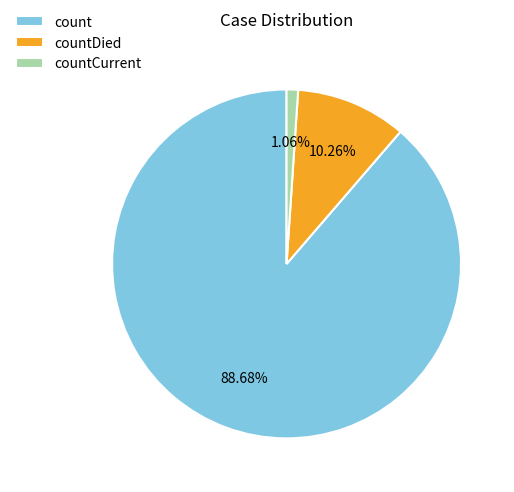

Rank the categories by value from highest to lowest.

count, countDied, countCurrent